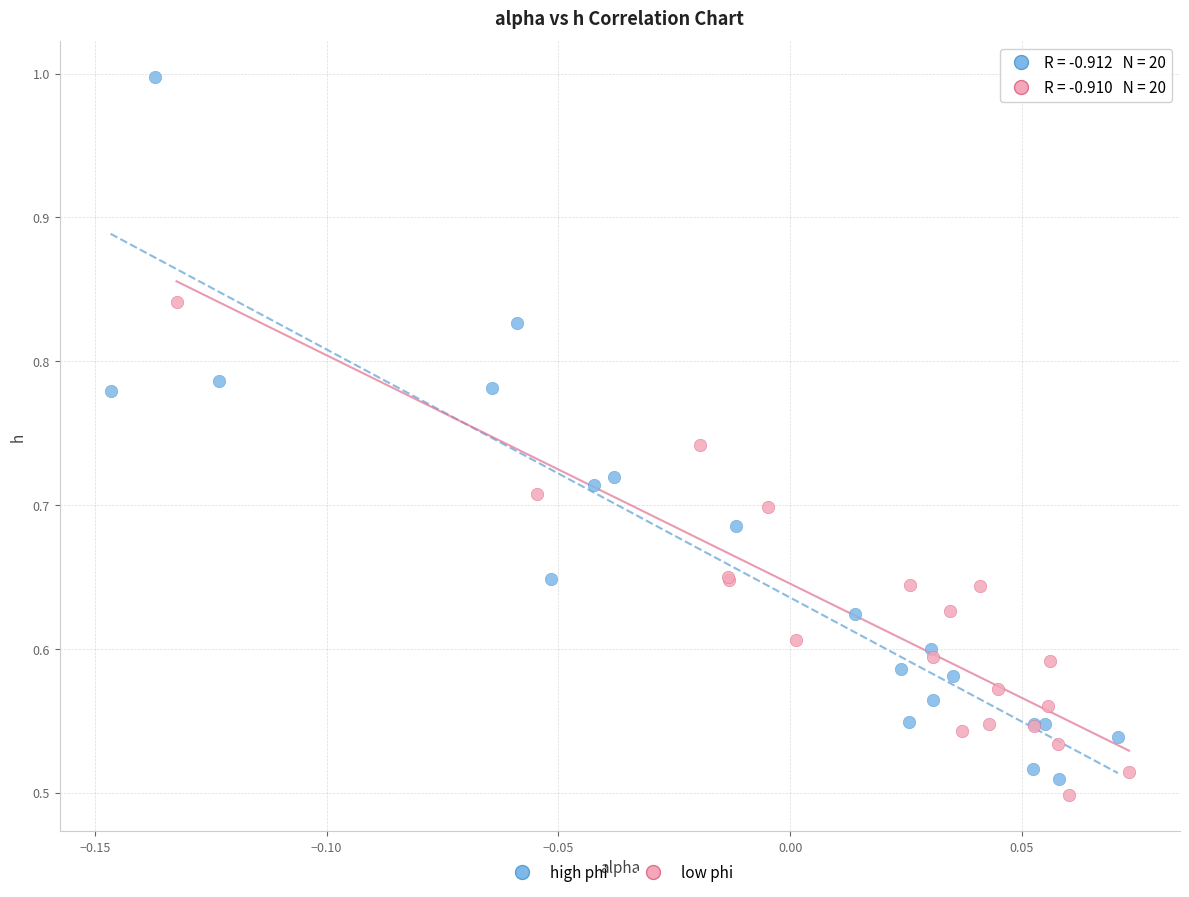

Which series contains the highest Y value?

high phi